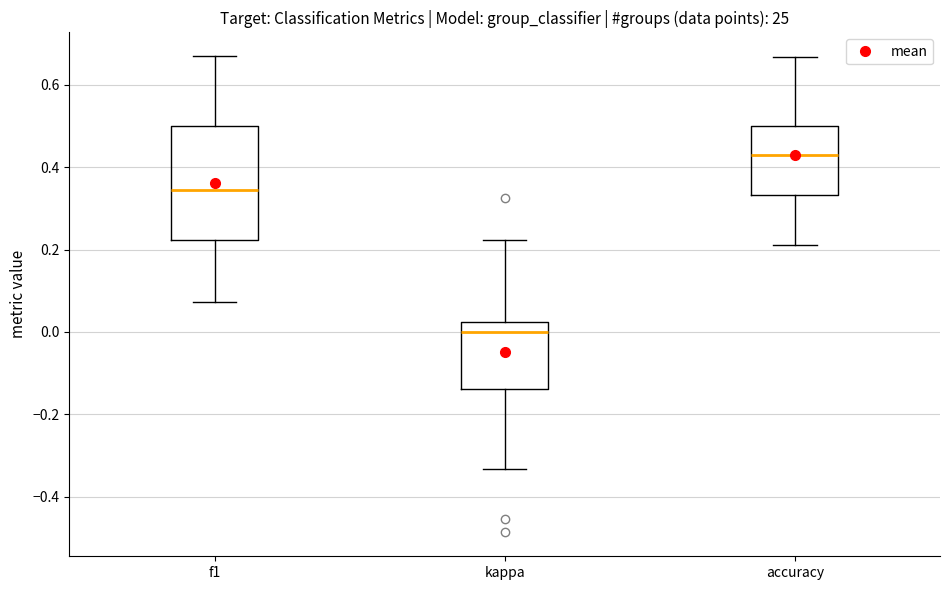

Which box's median line is the highest?

accuracy